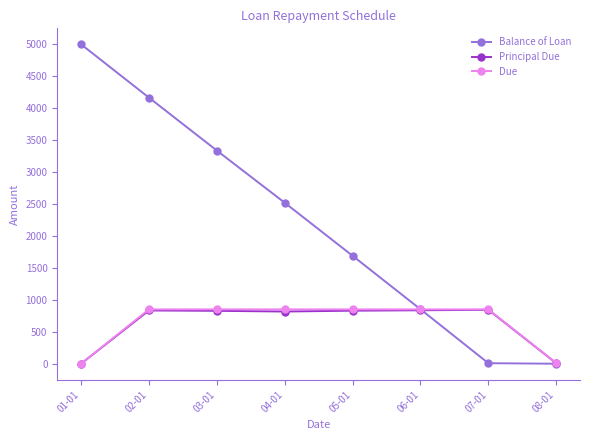

How many distinct data groups are displayed?

3